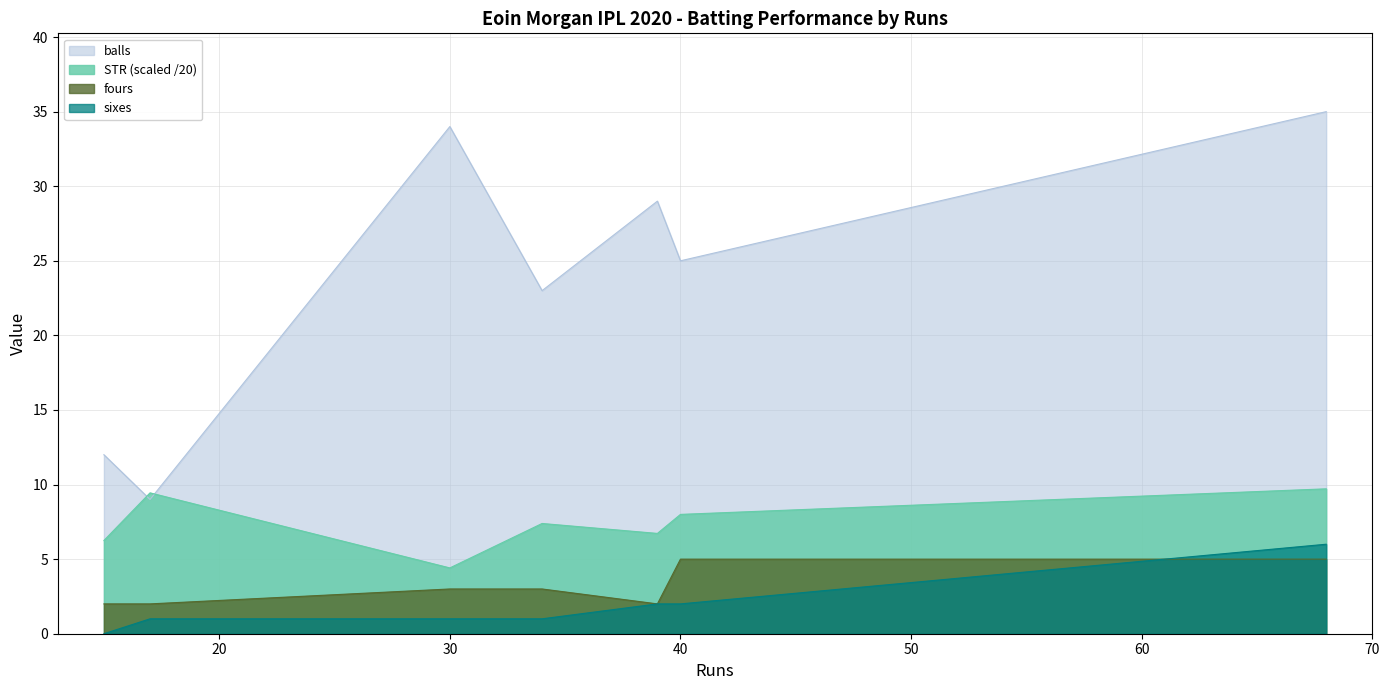

What value does the balls series have at 39?

29.0